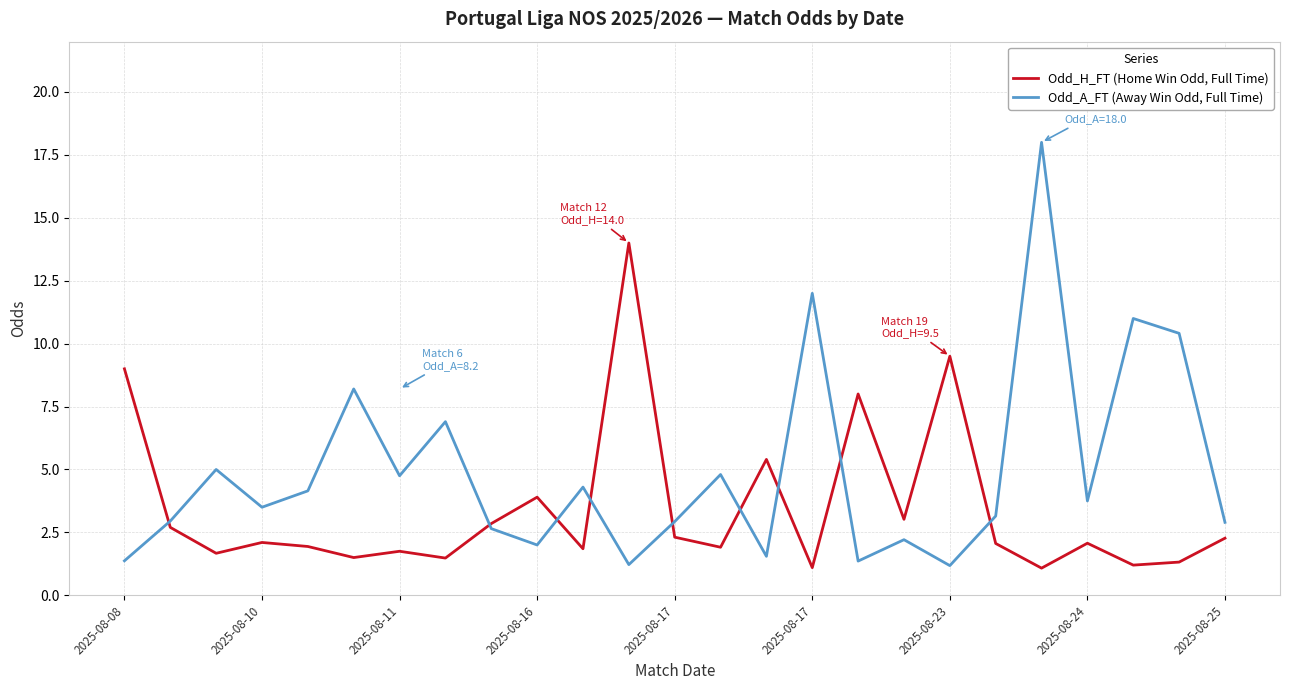

True or false: Odd_A_FT (Away Win Odd, Full Time) and Odd_H_FT (Home Win Odd, Full Time) cross at least once.

True